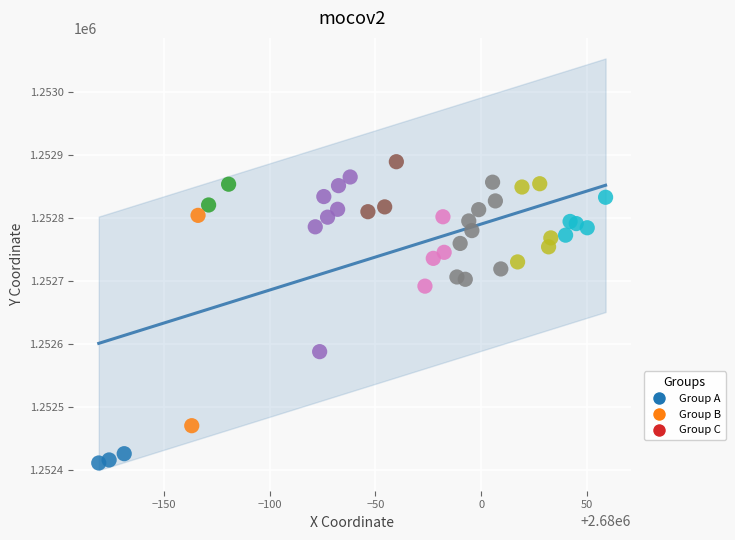

What Y value in the scatter plot is closest to 1252650?

1252692.0